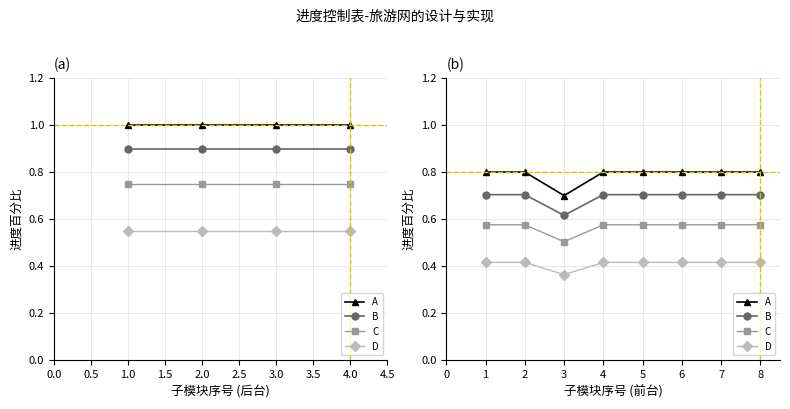

The A series shows 0.8 at 4. True or false?

True